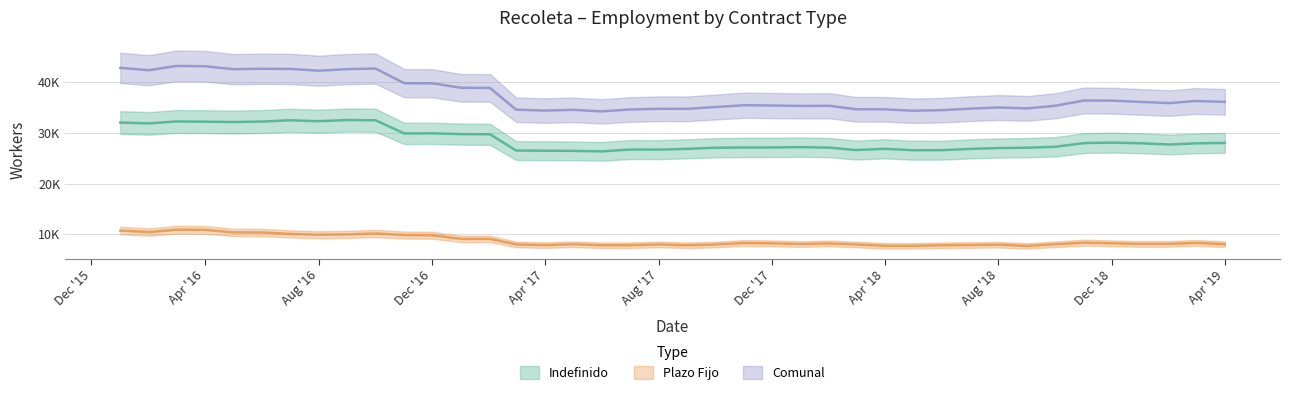

Reading left to right, list all the values displayed in this chart.

Indefinido: 32035	31869	32251	32210	32137	32233	32485	32302	32535	32483	29890	29917	29758	29722	26526	26491	26459	26359	26720	26705	26864	27073	27132	27135	27196	27095	26623	26863	26588	26596	26843	27019	27082	27271	27994	28088	27960	27711	27943	28026
Plazo Fijo: 10766	10473	10935	10916	10413	10392	10113	9944	10020	10191	9886	9844	9126	9131	8044	7902	8080	7879	7883	8037	7874	8023	8318	8253	8119	8238	8027	7779	7778	7877	7923	7987	7743	8073	8388	8262	8135	8159	8339	8086
Comunal: 42801	42342	43186	43126	42550	42625	42598	42246	42555	42674	39776	39761	38884	38853	34570	34393	34539	34238	34603	34742	34738	35096	35450	35388	35315	35333	34650	34642	34366	34473	34766	35006	34825	35344	36382	36350	36095	35870	36282	36112